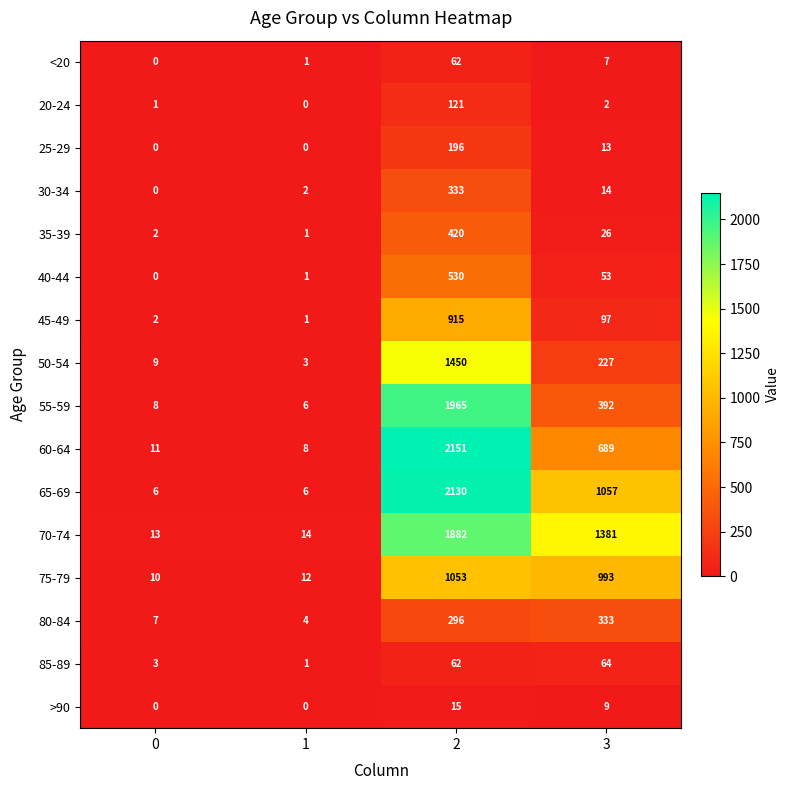

What is the difference between the second highest and second lowest values in the 35-39 series?

24